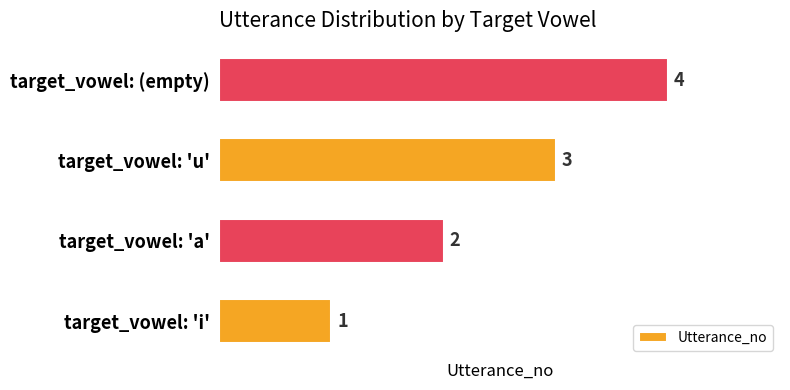

How many data points are less than 3?

2